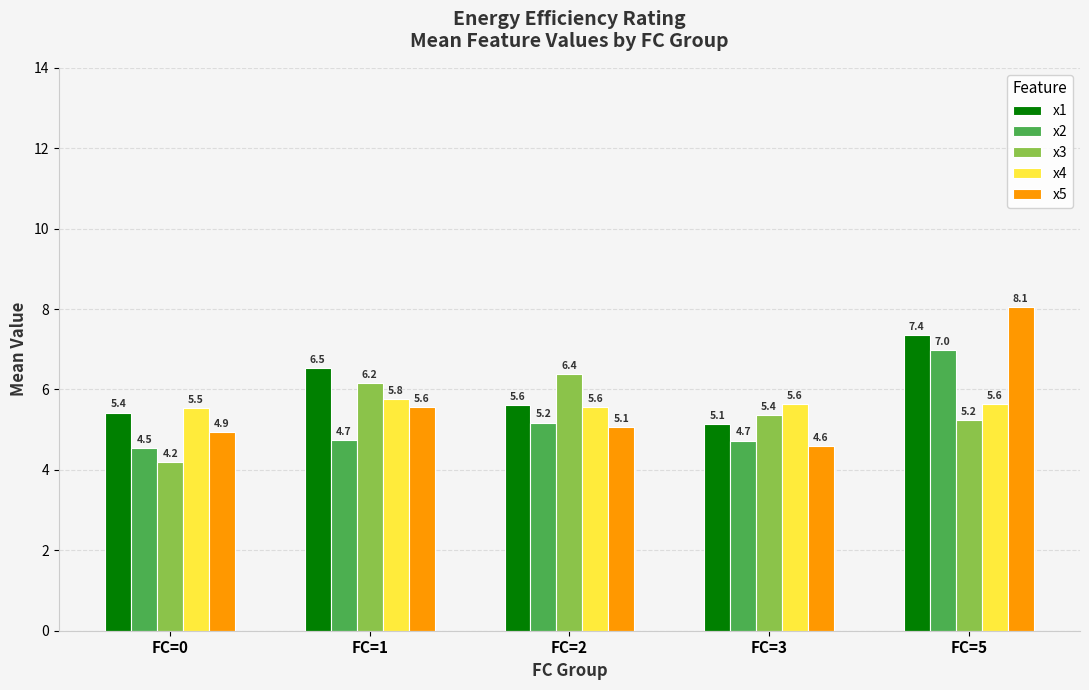

Rank the categories by x5 value from highest to lowest.

FC=5, FC=1, FC=2, FC=0, FC=3